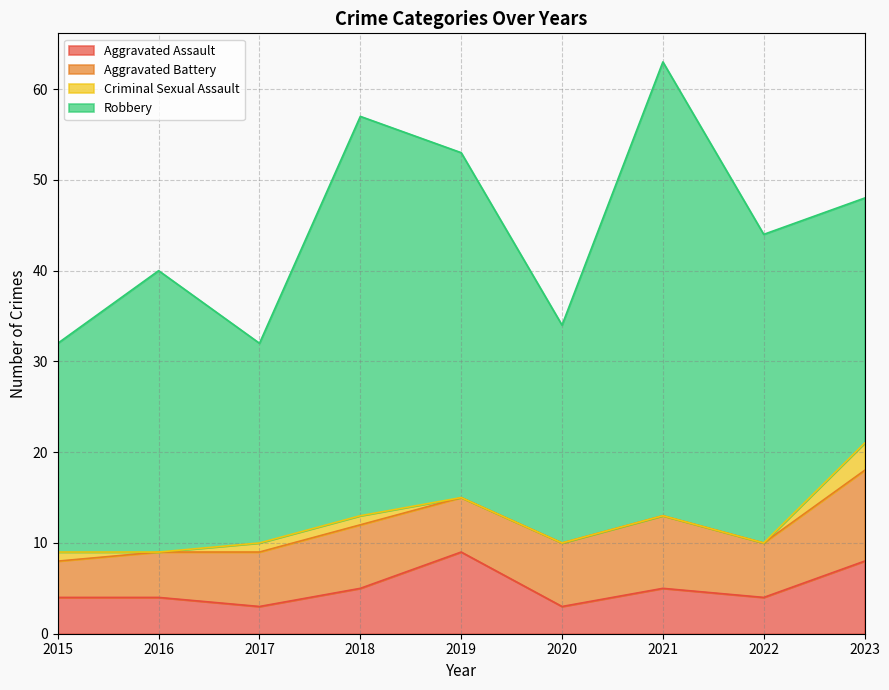

What is the value of the Robbery point at the 1st from the left?

23